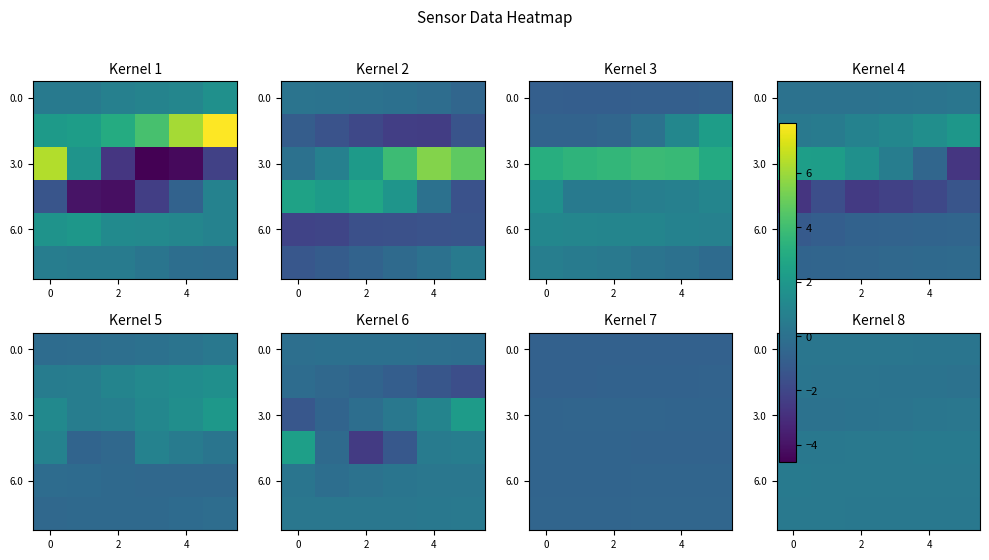

What is the spread (max minus min) of values at 3?

0.3